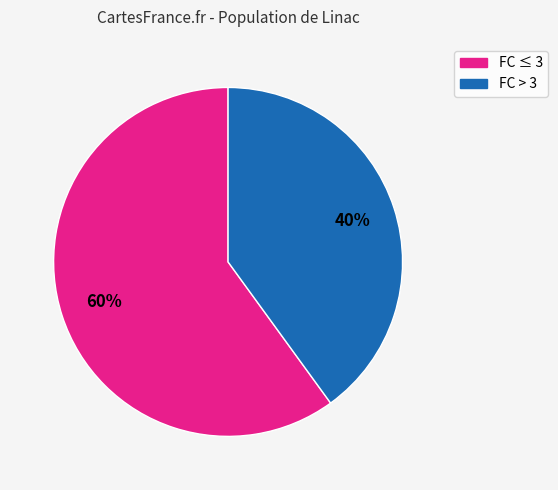

Is there a majority slice in this chart?

Yes